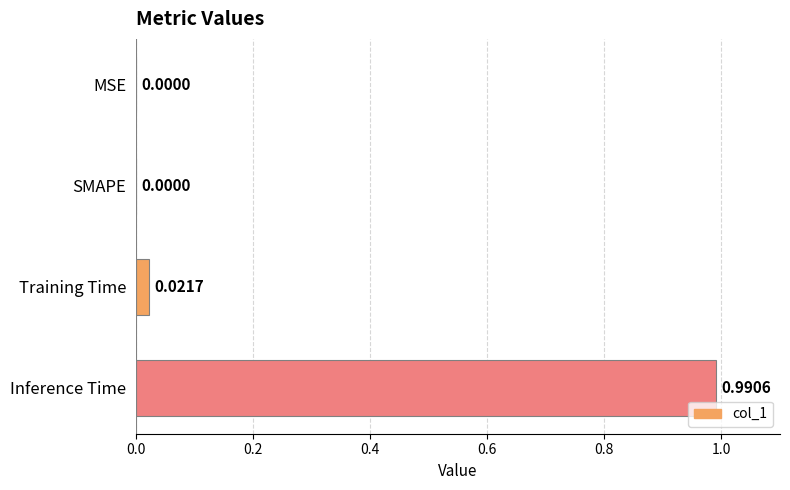

Which label corresponds to the largest value in the chart?

Inference Time